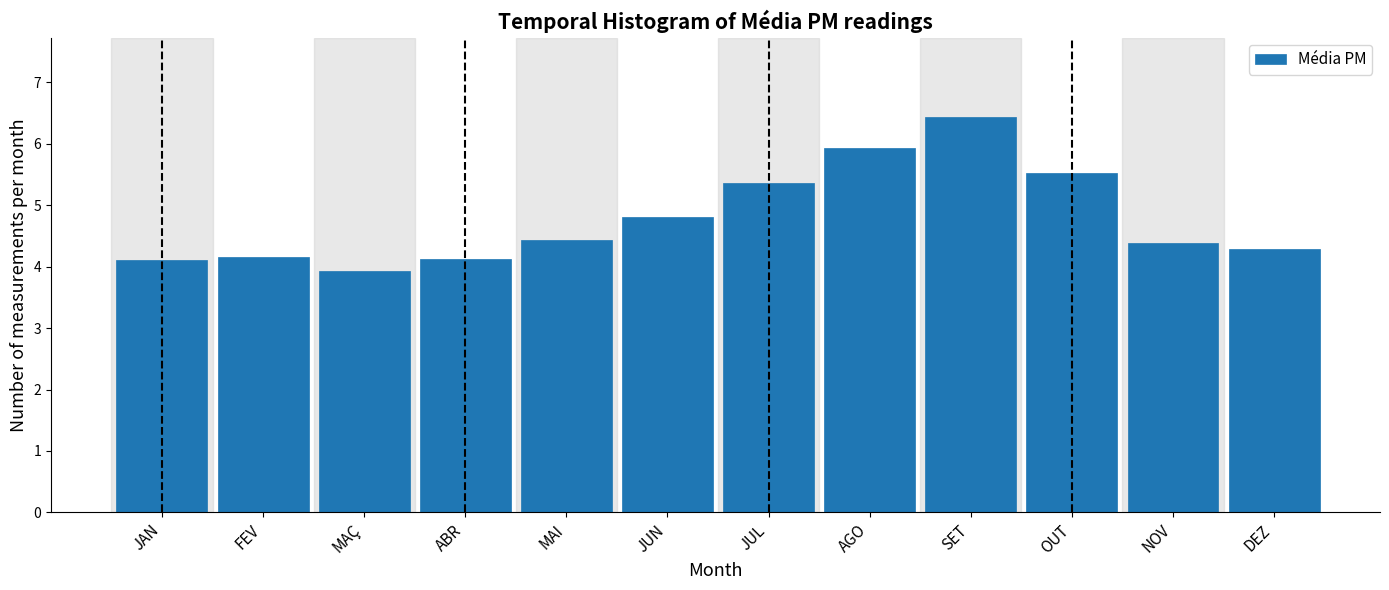

Reading left to right, what are all the values shown in this chart?

4.1	4.2	3.9	4.1	4.4	4.8	5.4	5.9	6.4	5.5	4.4	4.3